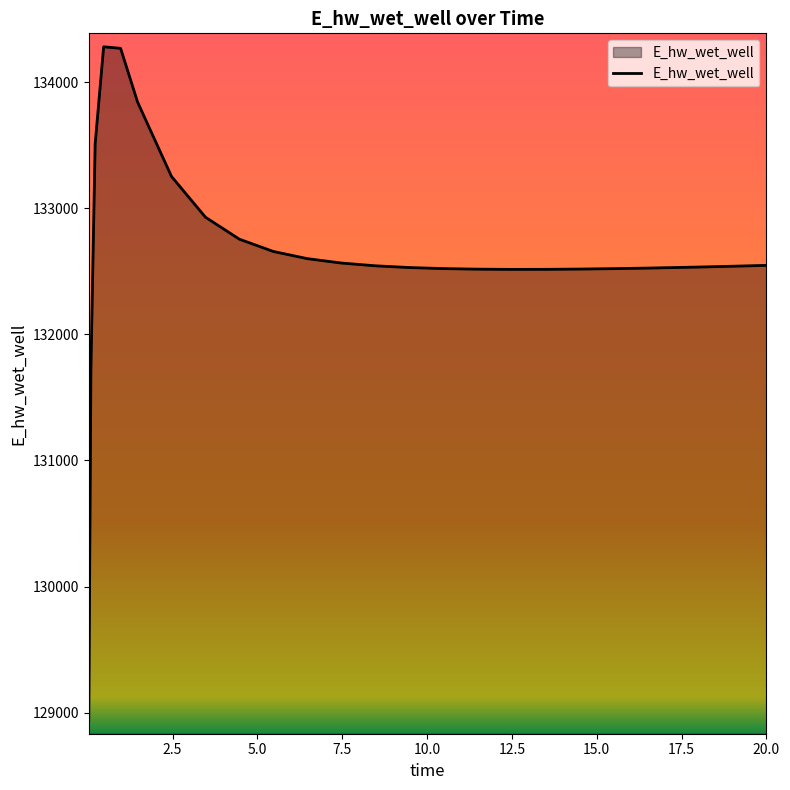

What is the difference between the maximum and minimum values?

5338.9